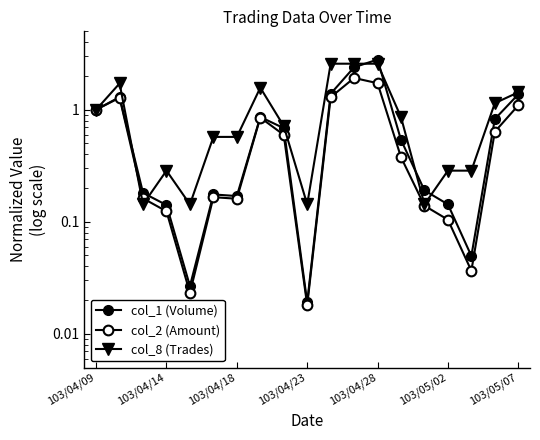

Reading left to right, list all the values displayed in this chart.

col_1 (Volume): 1.0	1.3	0.2	0.1	0.0	0.2	0.2	0.9	0.7	0.0	1.4	2.4	2.8	0.5	0.2	0.1	0.0	0.8	1.4
col_2 (Amount): 1.0	1.3	0.2	0.1	0.0	0.2	0.2	0.9	0.6	0.0	1.3	1.9	1.7	0.4	0.1	0.1	0.0	0.6	1.1
col_8 (Trades): 1.0	1.7	0.1	0.3	0.1	0.6	0.6	1.6	0.7	0.1	2.6	2.6	2.6	0.9	0.1	0.3	0.3	1.1	1.4